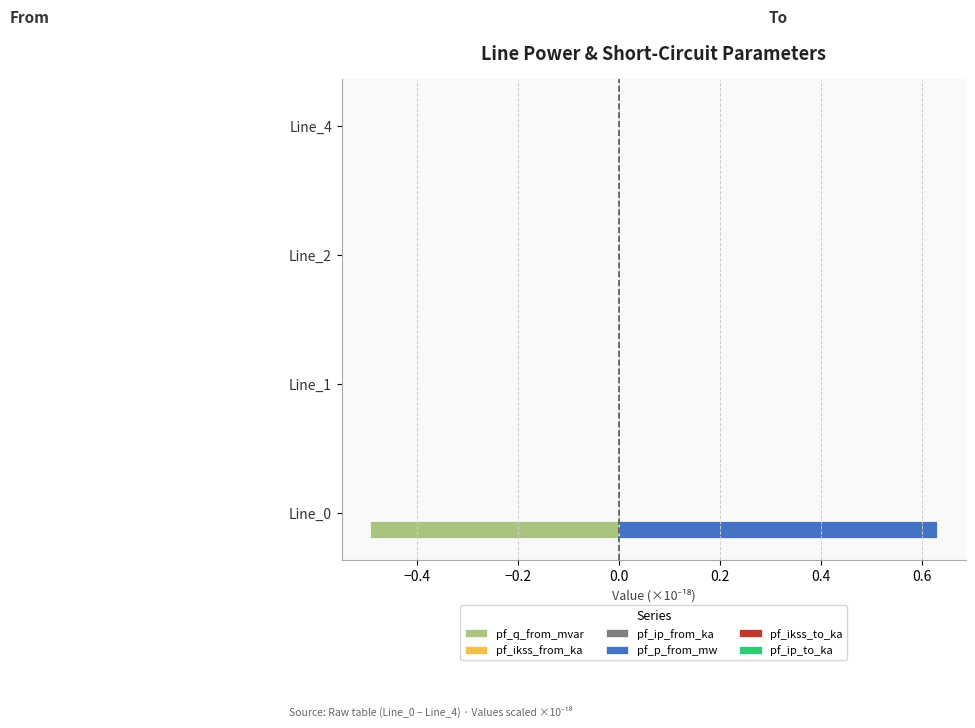

Count the number of data series in this chart.

6